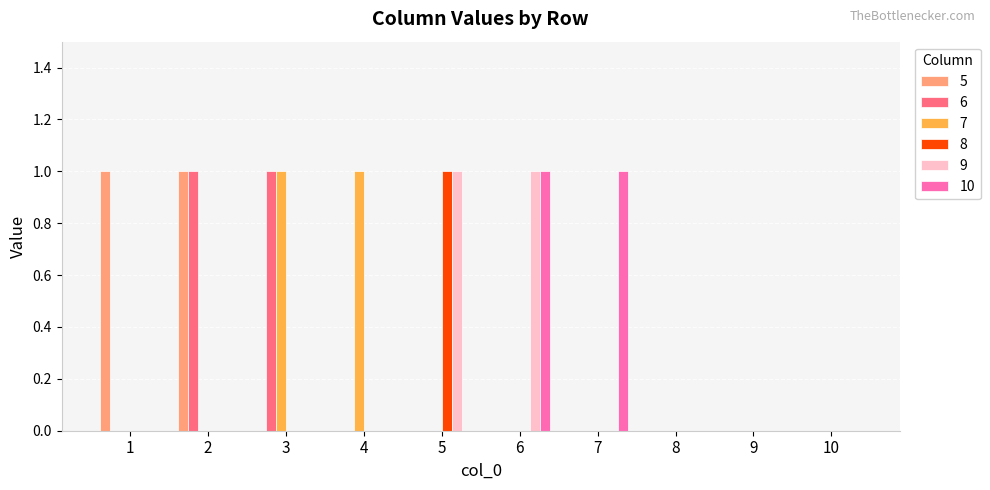

The value of 9 at 10 is -1. True or false?

False